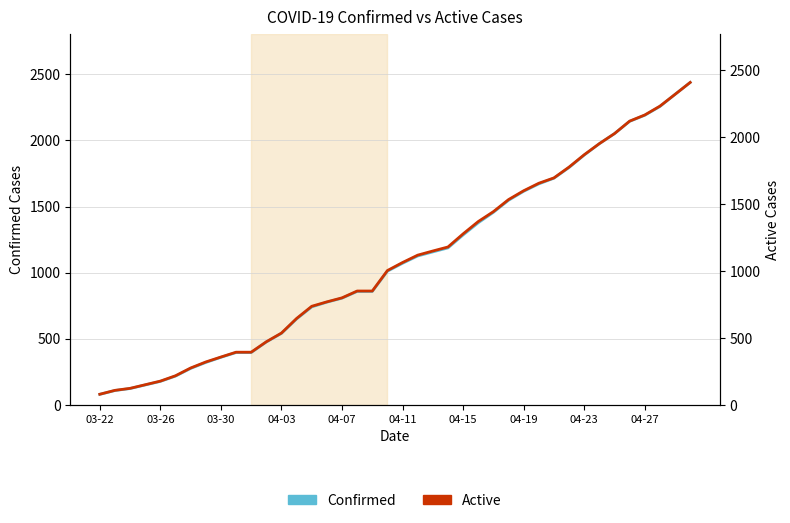

True or false: Active and Confirmed intersect in this chart.

False